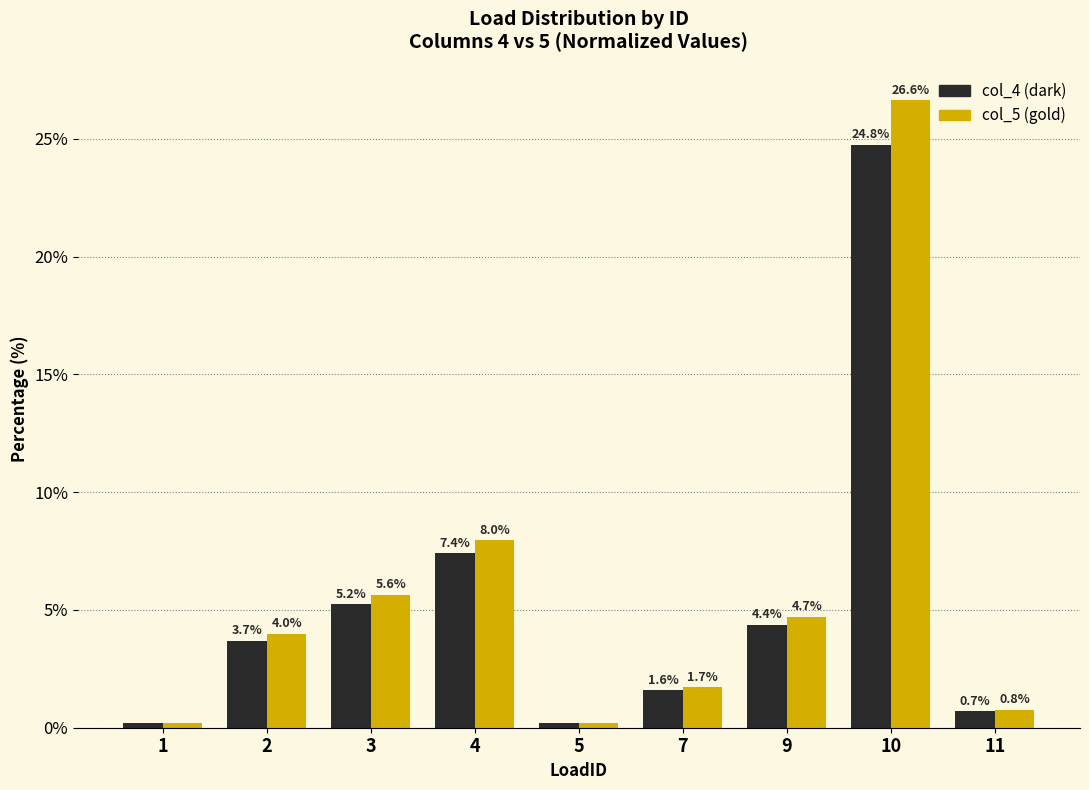

At which category is the sum across all series the highest?

10